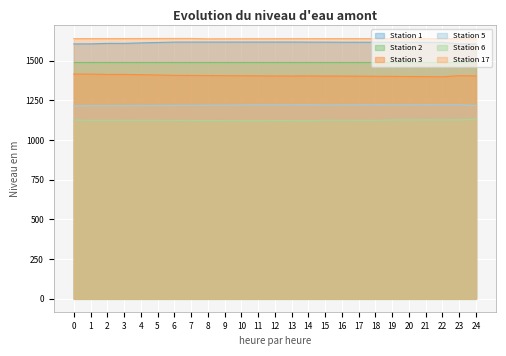

What is the maximum value for Station 17?

1640.1